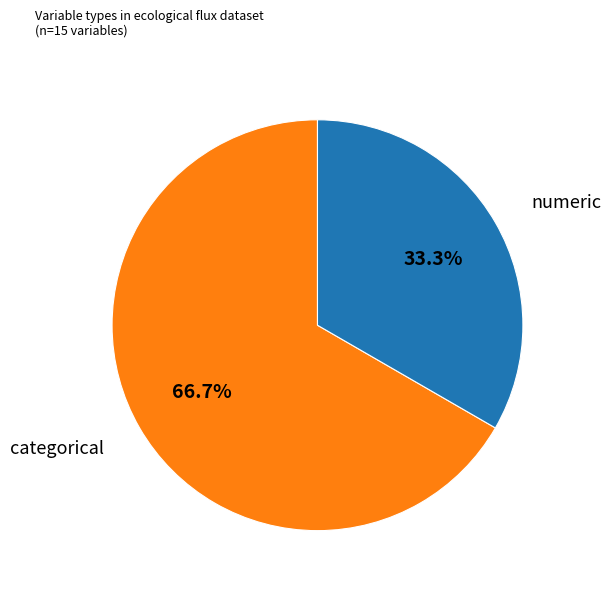

What is the smallest slice in the pie chart?

numeric